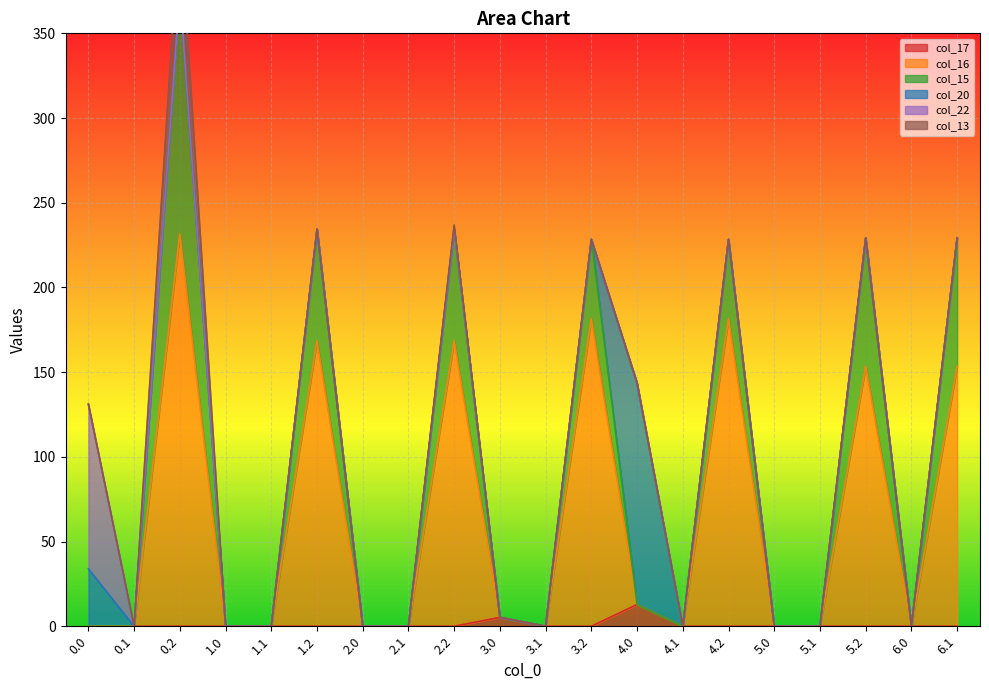

Is it true that col_17 equals -6.1 at 4.2?

False